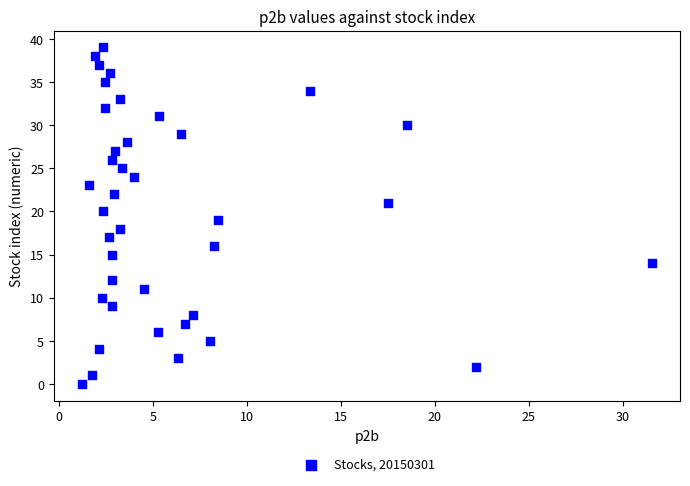

What is the range of Y values (max minus min)?

39